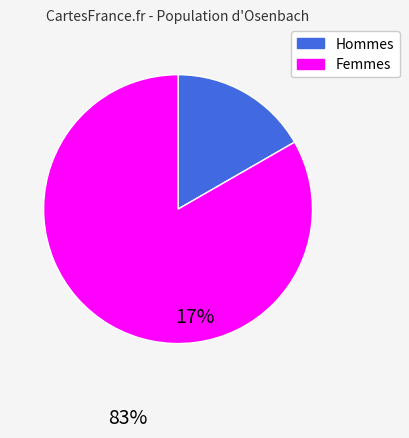

Is there a majority slice in this chart?

Yes